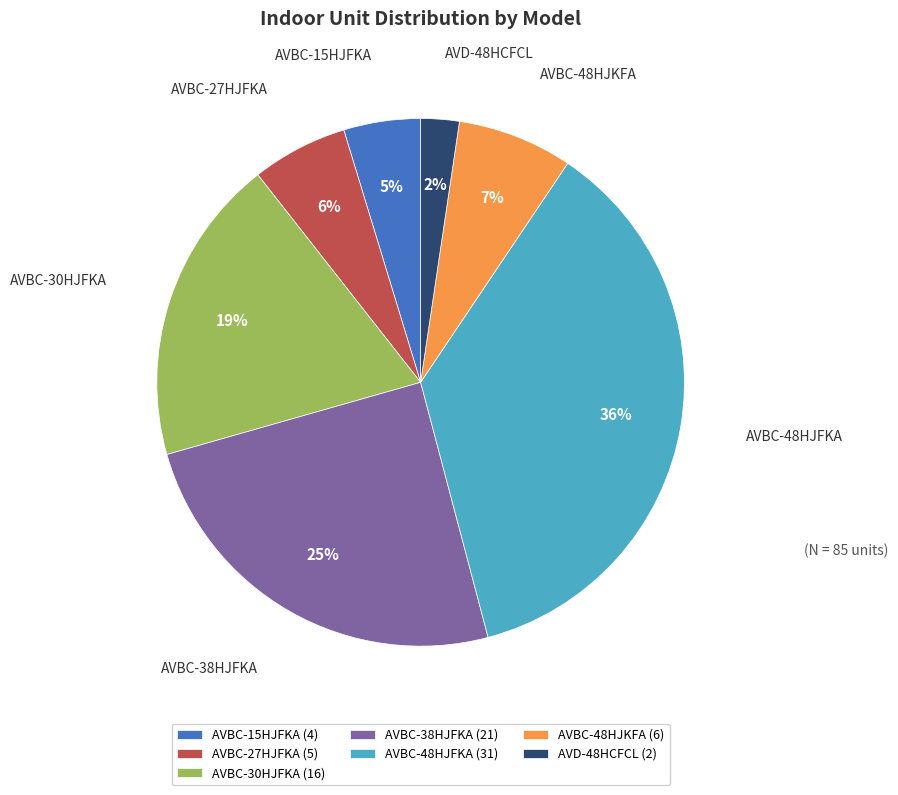

Which category has the smallest portion of the pie?

AVD-48HCFCL